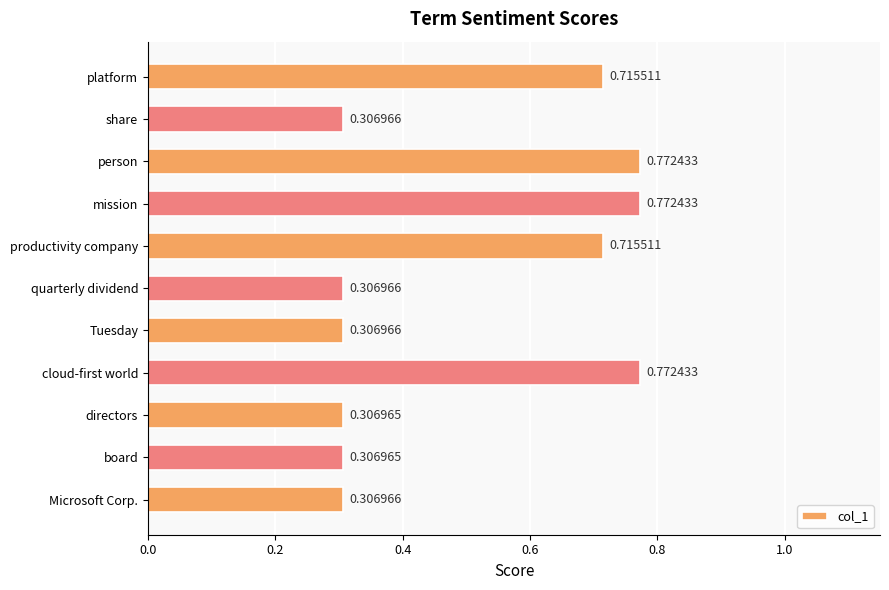

What is the label of the 10th bar from the bottom?

share